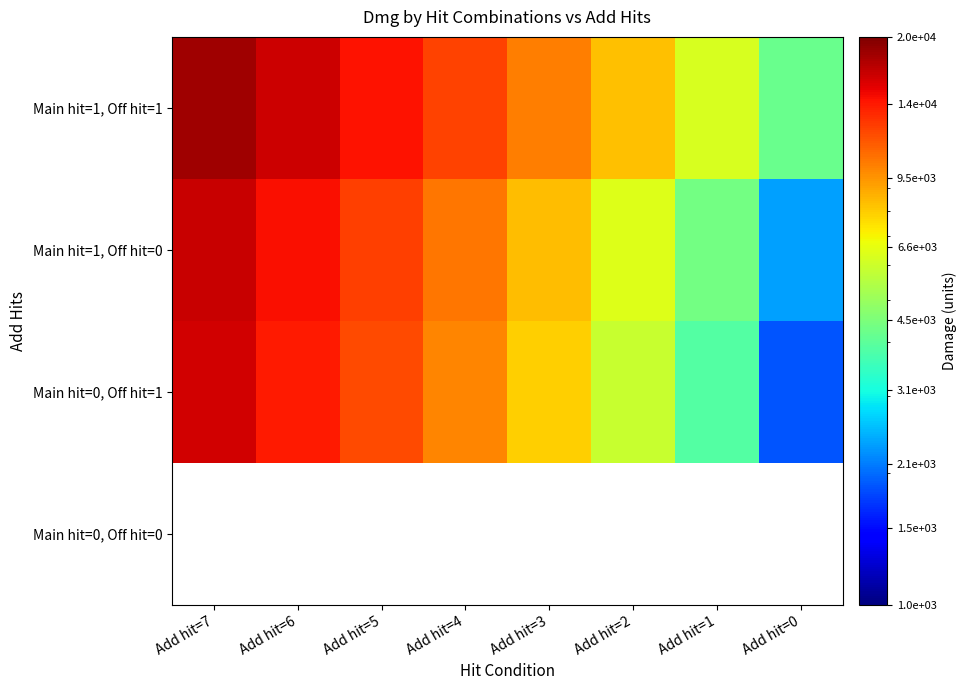

What is the approximate value of Main hit=0, Off hit=1 at Add hit=6?

13993.6